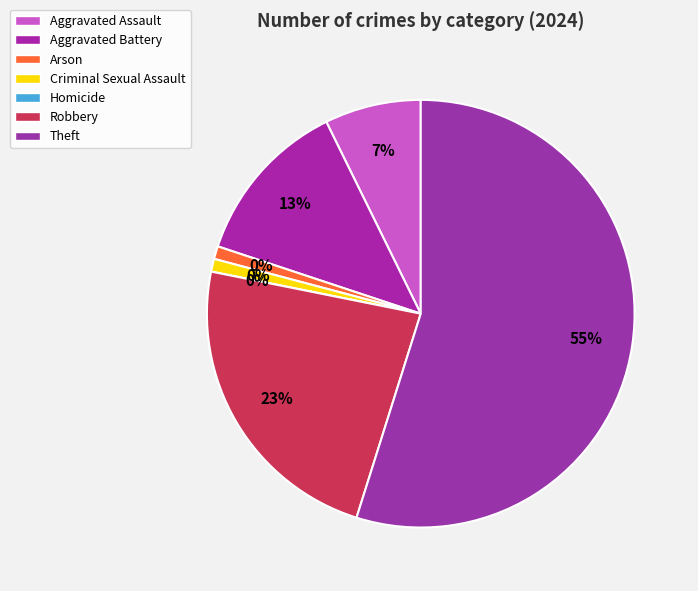

What percentage is the Aggravated Assault slice, to the nearest percent?

7%